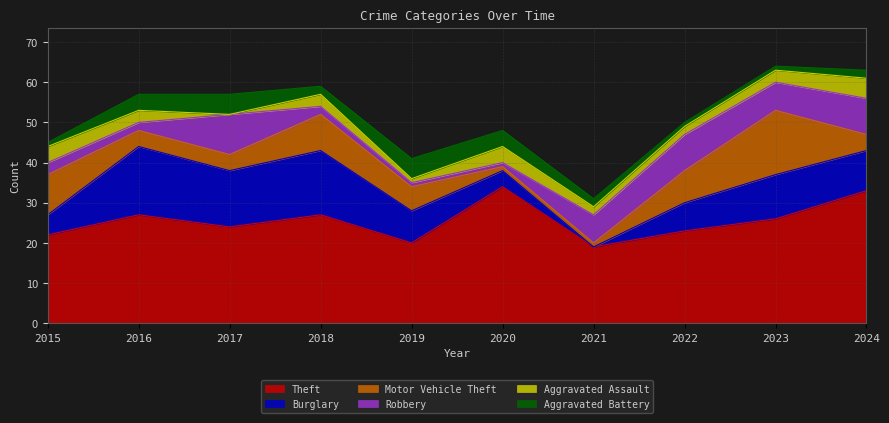

What are all the series names shown in the legend?

Theft, Burglary, Motor Vehicle Theft, Robbery, Aggravated Assault, Aggravated Battery